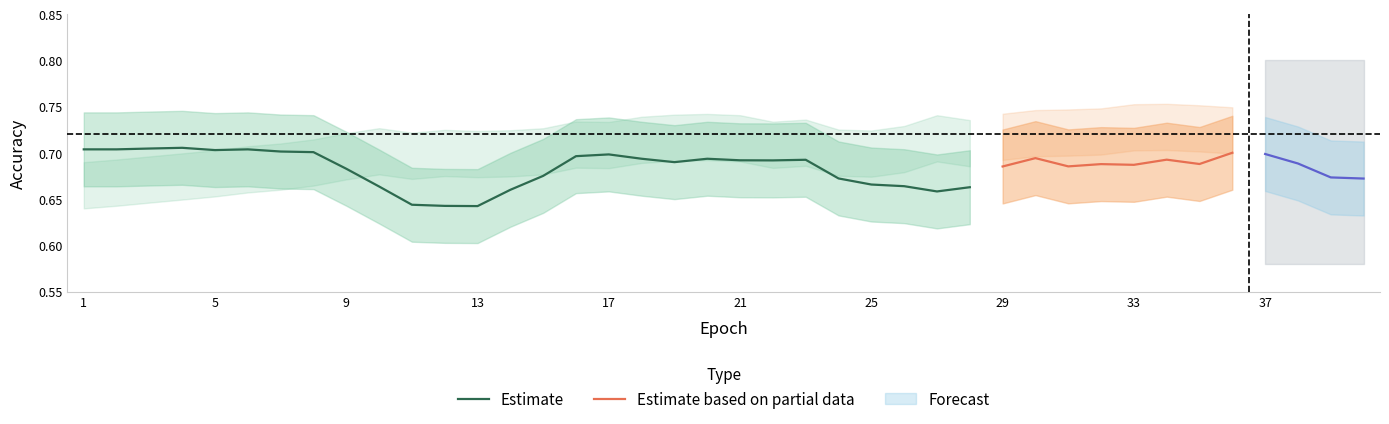

True or false: Estimate has a value of 0.2 at 5.

False